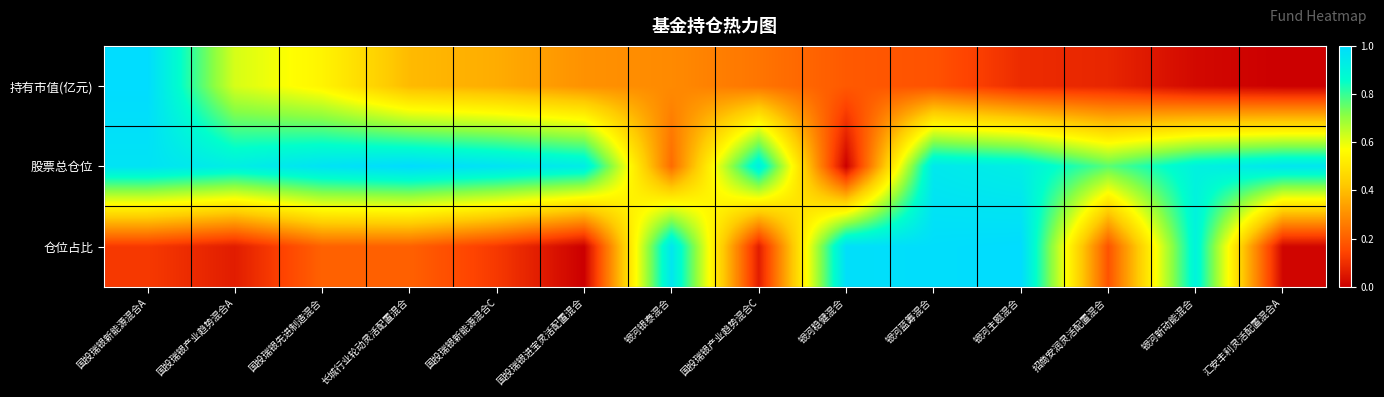

Which series has the widest spread of values?

持有市值(亿元)